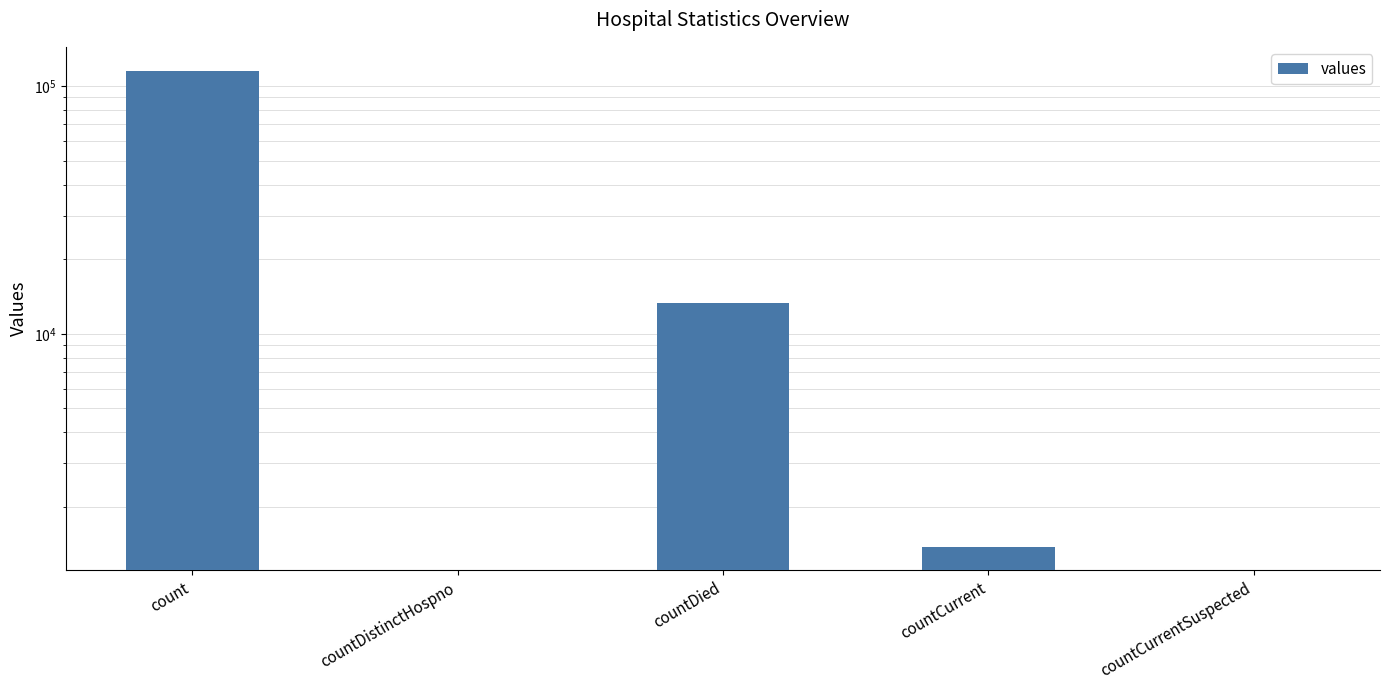

List the labels in order of value, largest first.

count, countDied, countCurrent, countDistinctHospno, countCurrentSuspected